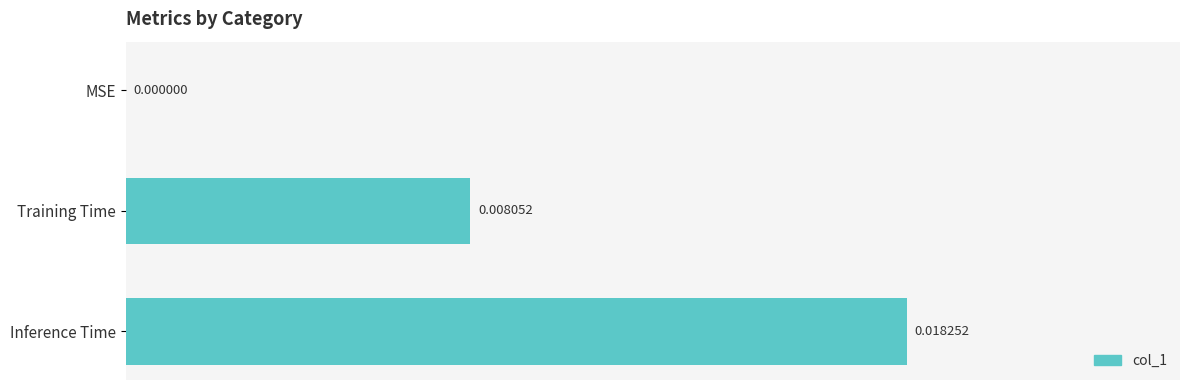

Which has a higher value, Training Time or MSE?

Training Time